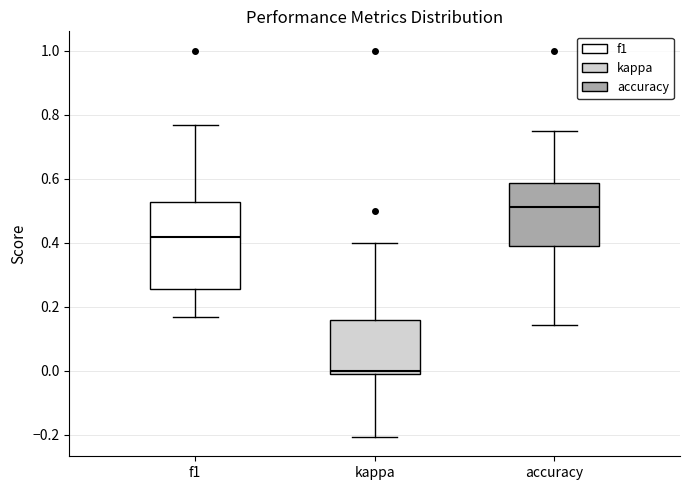

Reading left to right, transcribe this box plot: for each box, give where its median line is, the range the box spans, and where its two whiskers end, as read against the y-axis. The values are not printed on the chart, so give them approximately, as read against the axis.

f1: median 0.42, box 0.26 to 0.52, whiskers 0.16 to 0.76
kappa: median 0.00, box -0.02 to 0.16, whiskers -0.20 to 0.40
accuracy: median 0.52, box 0.40 to 0.58, whiskers 0.14 to 0.76